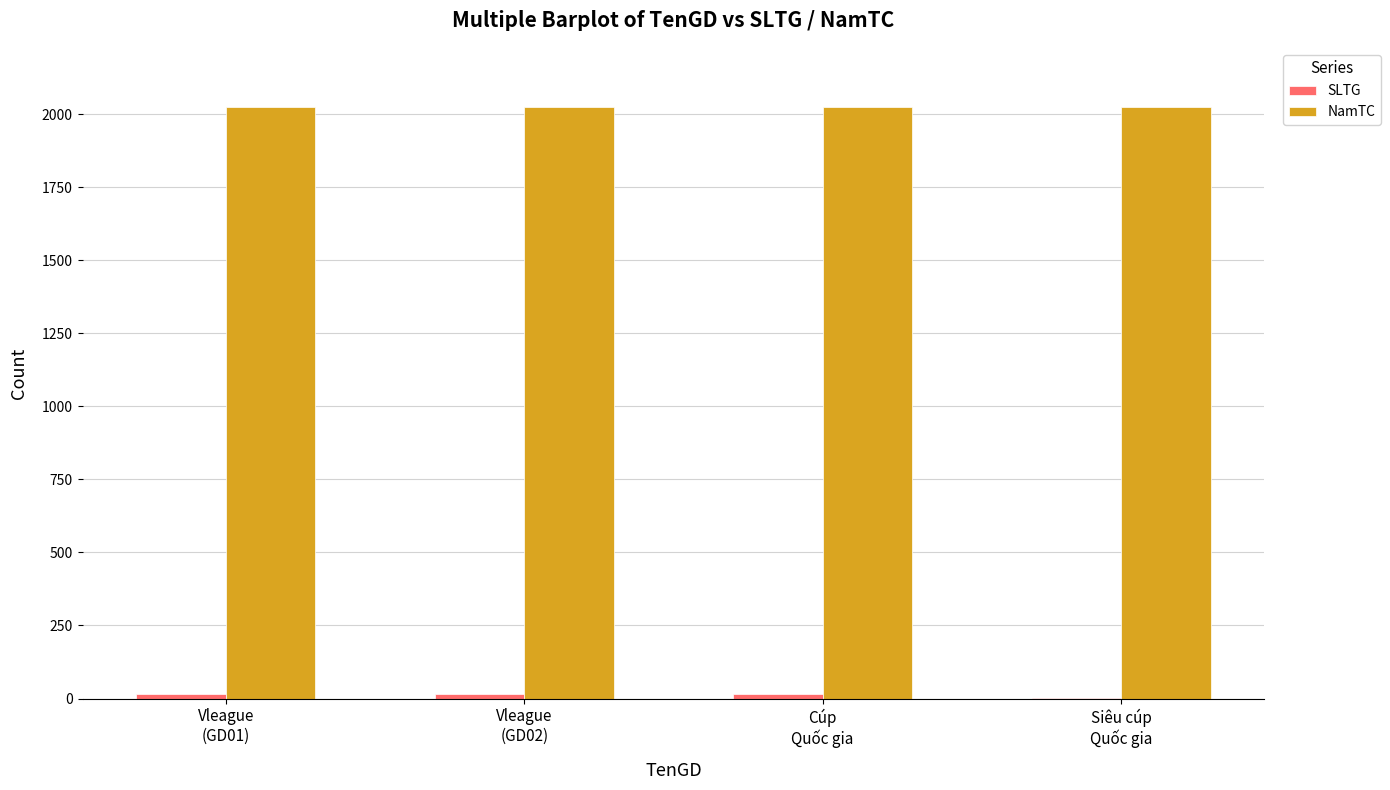

What is the sum of all NamTC values?

8094